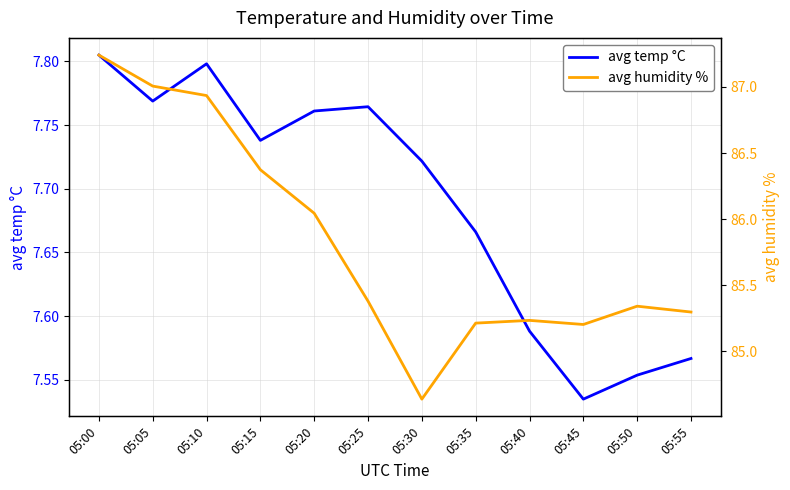

What is the approximate value of avg temp °C at 05:00?

7.8